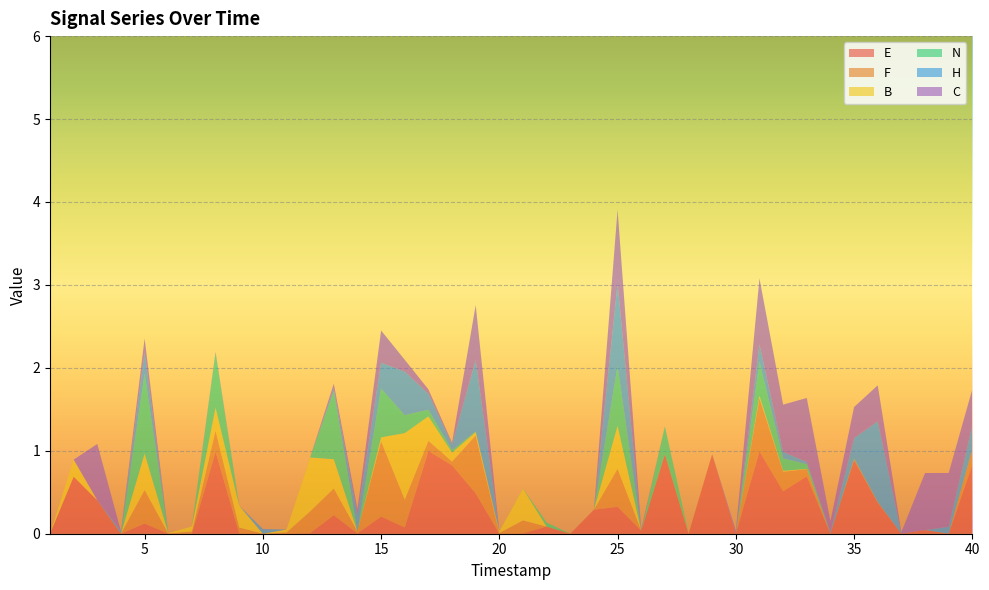

Reading right to left, list all the values displayed in this chart.

E: 0.8	0.0	0.0	0.0	0.4	0.9	0.0	0.7	0.5	1.0	0.0	1.0	0.0	1.0	0.0	0.3	0.3	0.0	0.1	0.0	0.0	0.5	0.8	1.0	0.1	0.2	0.0	0.2	0.0	0.0	0.0	0.0	1.0	0.0	0.0	0.1	0.0	0.4	0.7	0.0
F: 0.2	0.0	0.0	0.0	0.0	0.0	0.0	0.1	0.2	0.6	0.0	0.0	0.0	0.0	0.0	0.5	0.0	0.0	0.0	0.2	0.0	0.7	0.0	0.1	0.3	0.9	0.0	0.3	0.3	0.0	0.0	0.1	0.3	0.0	0.0	0.4	0.0	0.0	0.0	0.0
B: 0.0	0.0	0.0	0.0	0.0	0.0	0.0	0.0	0.0	0.0	0.0	0.0	0.0	0.0	0.0	0.5	0.0	0.0	0.0	0.4	0.0	0.0	0.1	0.3	0.8	0.0	0.0	0.4	0.6	0.0	0.0	0.3	0.3	0.1	0.0	0.4	0.0	0.0	0.2	0.0
N: 0.0	0.0	0.0	0.0	0.0	0.0	0.0	0.1	0.2	0.4	0.0	0.0	0.0	0.3	0.0	0.7	0.0	0.0	0.0	0.0	0.0	0.0	0.0	0.1	0.2	0.6	0.0	0.8	0.0	0.0	0.0	0.0	0.7	0.0	0.0	1.0	0.0	0.0	0.0	0.0
H: 0.3	0.1	0.0	0.0	1.0	0.2	0.0	0.0	0.1	0.2	0.0	0.0	0.0	0.0	0.0	1.0	0.0	0.0	0.0	0.0	0.0	0.9	0.1	0.2	0.5	0.3	0.2	0.0	0.0	0.0	0.1	0.0	0.0	0.0	0.0	0.3	0.0	0.0	0.0	0.0
C: 0.4	0.6	0.7	0.0	0.4	0.4	0.1	0.8	0.6	0.8	0.0	0.0	0.0	0.0	0.0	0.9	0.0	0.0	0.0	0.0	0.0	0.7	0.0	0.1	0.1	0.4	0.1	0.1	0.0	0.0	0.0	0.0	0.0	0.0	0.0	0.2	0.0	0.7	0.0	0.0